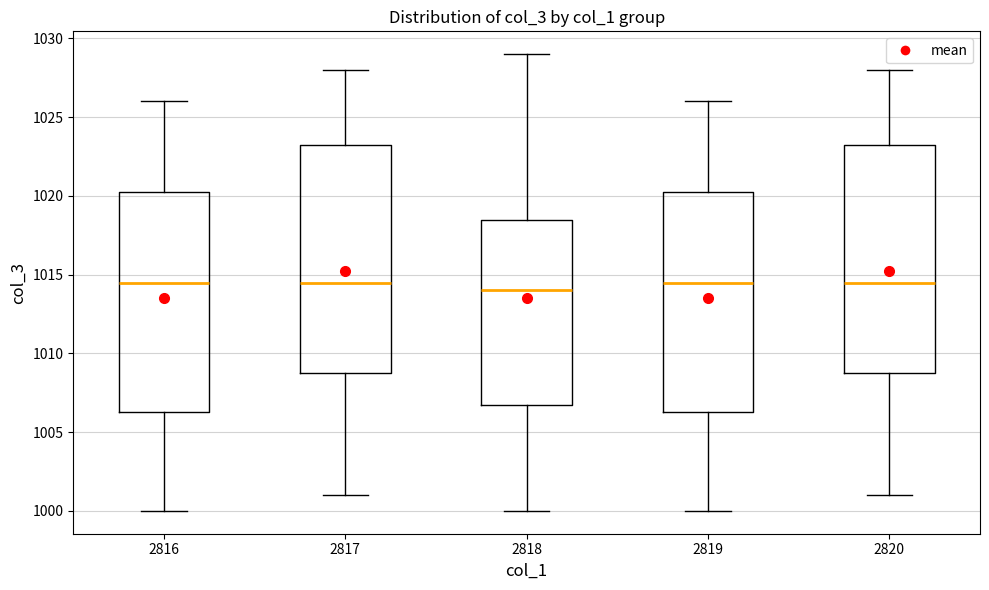

Reading left to right, transcribe this box plot: for each box, give where its median line is, the range the box spans, and where its two whiskers end, as read against the y-axis. The values are not printed on the chart, so give them approximately, as read against the axis.

2816: median 1014.5, box 1006.5 to 1020.5, whiskers 1000.0 to 1026.0
2817: median 1014.5, box 1009.0 to 1023.5, whiskers 1001.0 to 1028.0
2818: median 1014.0, box 1007.0 to 1018.5, whiskers 1000.0 to 1029.0
2819: median 1014.5, box 1006.5 to 1020.5, whiskers 1000.0 to 1026.0
2820: median 1014.5, box 1009.0 to 1023.5, whiskers 1001.0 to 1028.0